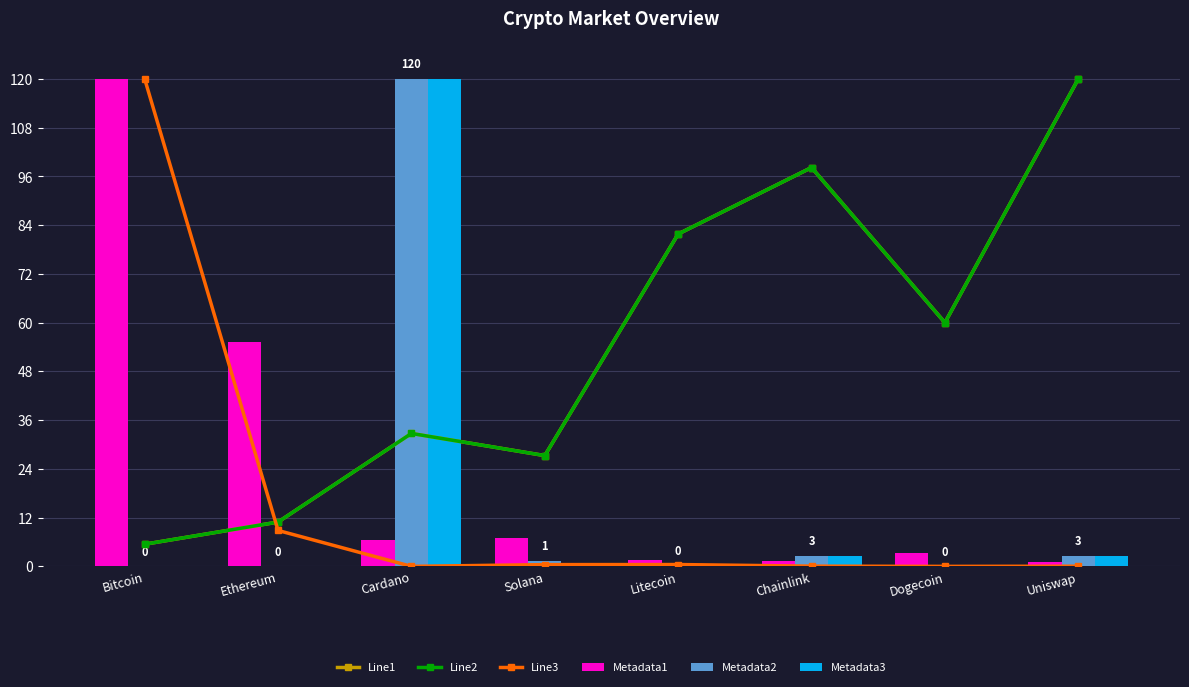

What is the difference between the Line3 values at Bitcoin and Litecoin?

119.5